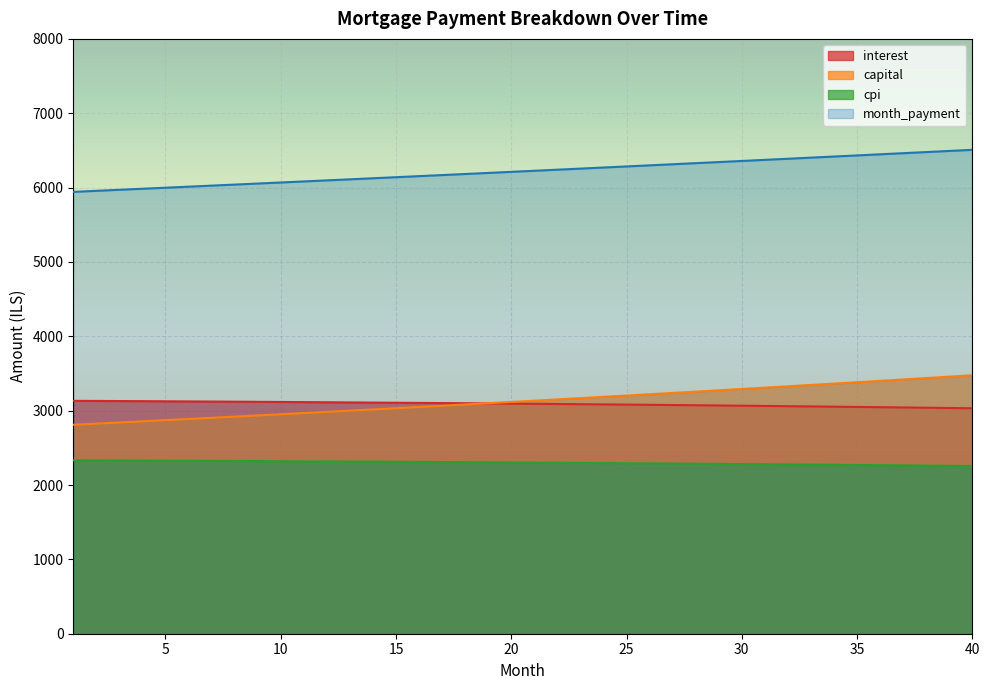

What is the difference between the maximum and minimum values in the interest series?

100.2